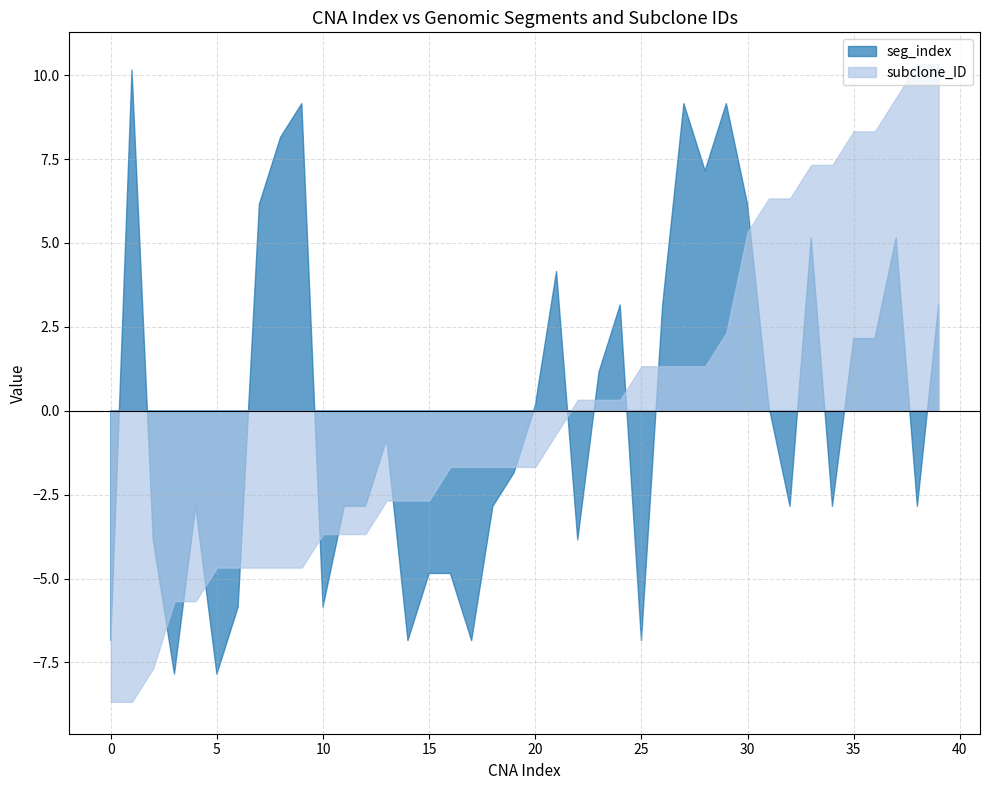

How many categories are shown in the chart?

40